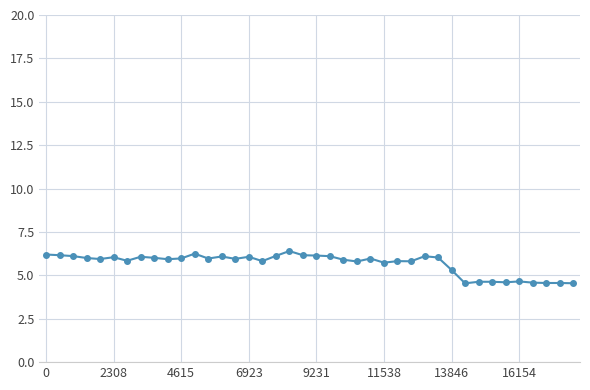

True or false: the data has more than 0 interior local peaks.

True